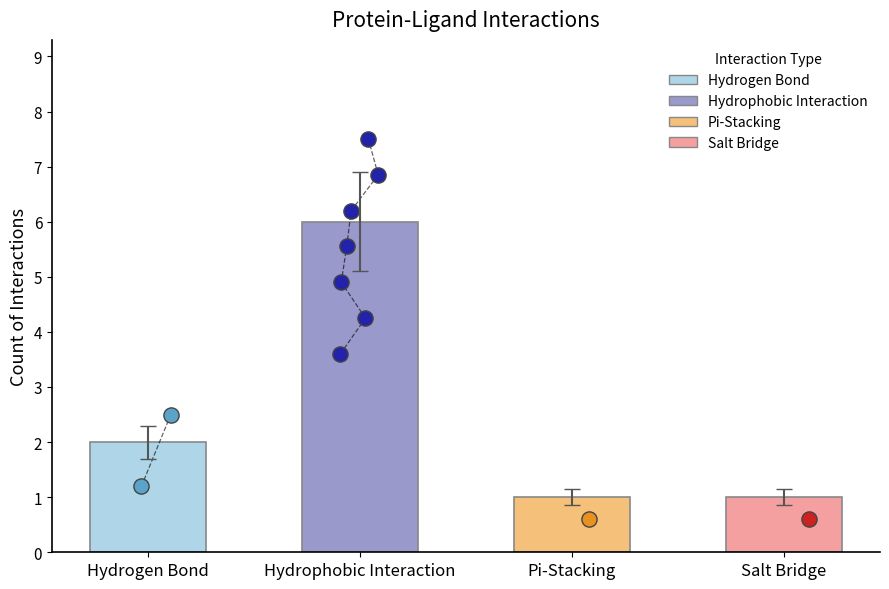

Between Hydrophobic Interaction and Hydrogen Bond, which is larger?

Hydrophobic Interaction